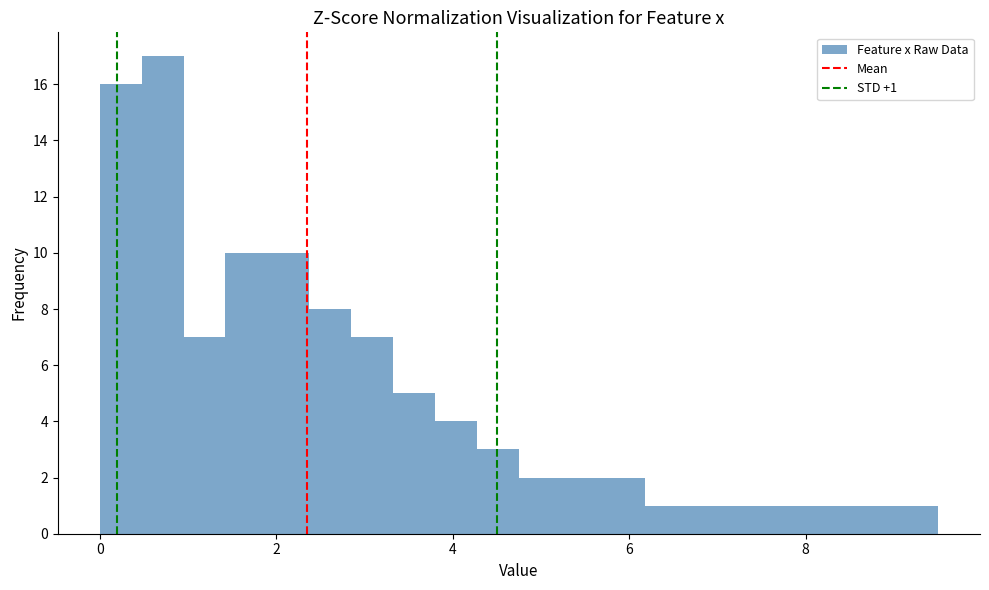

Around what value on the x-axis is the tallest bar? Give the approximate position of its centre, as read against the axis.

0.8